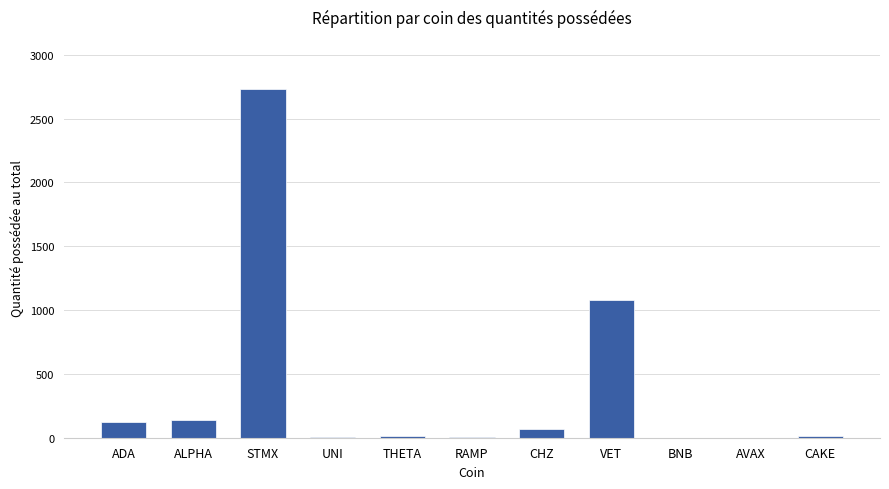

Where is the data nearest to the value 1365?

VET